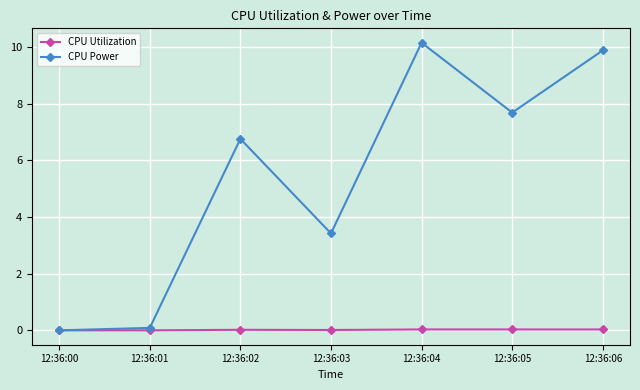

How many values in the CPU Power series exceed 6?

4